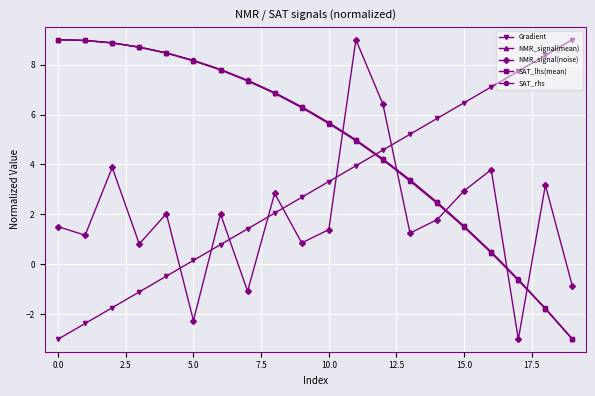

What is the difference between the maximum and minimum values in the NMR_signal(noise) series?

12.0